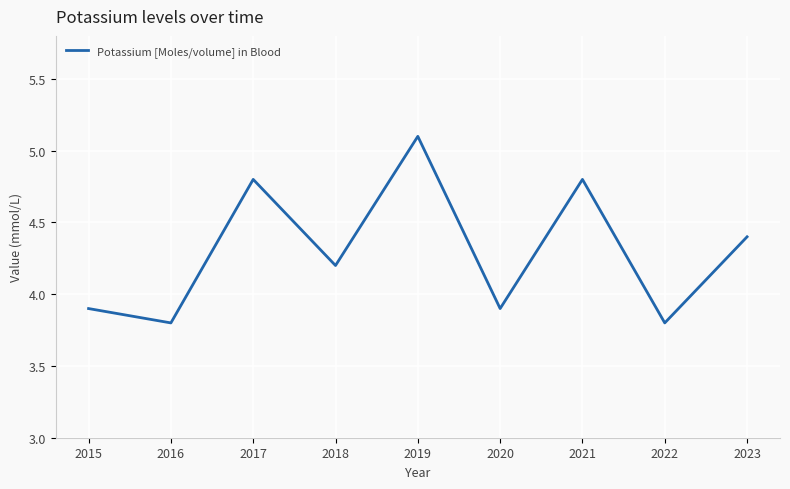

Reading left to right, what are all the values shown in this chart?

2015=3.9	2016=3.8	2017=4.8	2018=4.2	2019=5.1	2020=3.9	2021=4.8	2022=3.8	2023=4.4